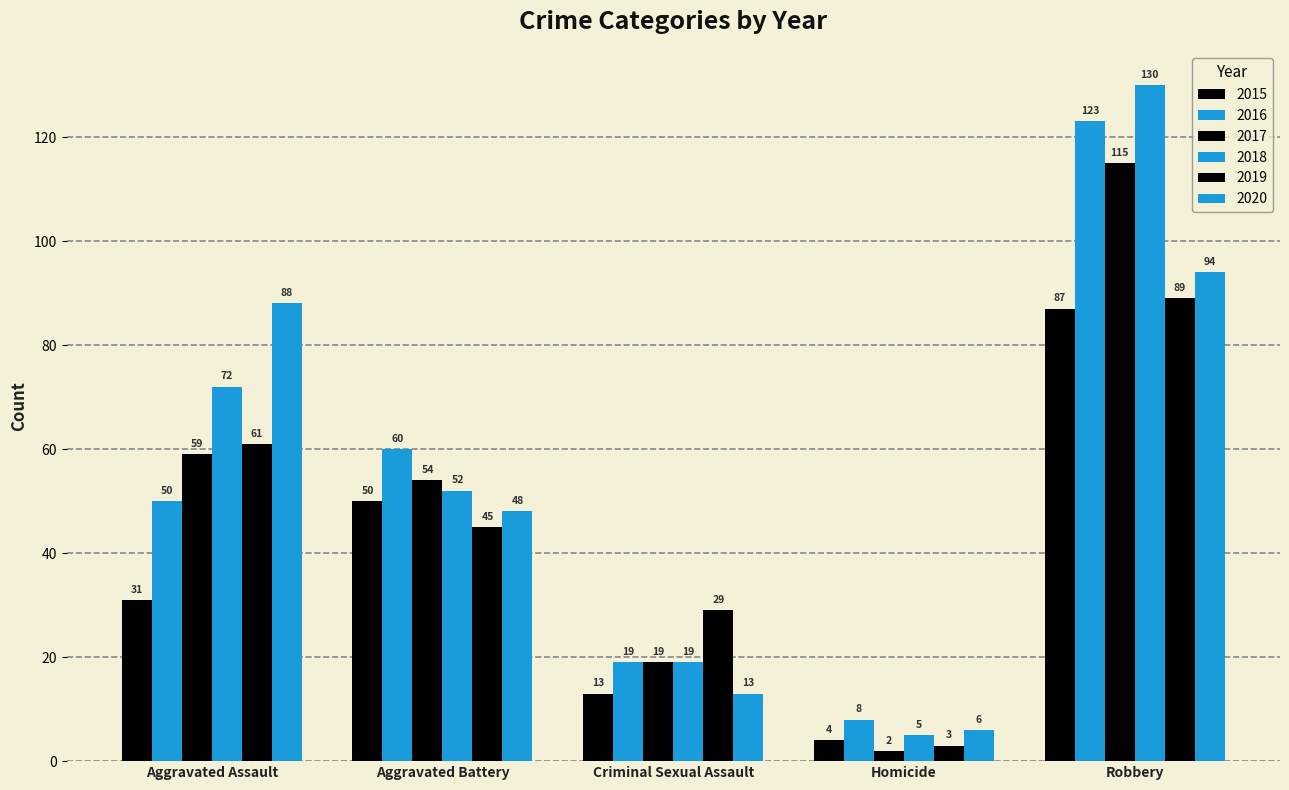

How many categories are shown in the chart?

5